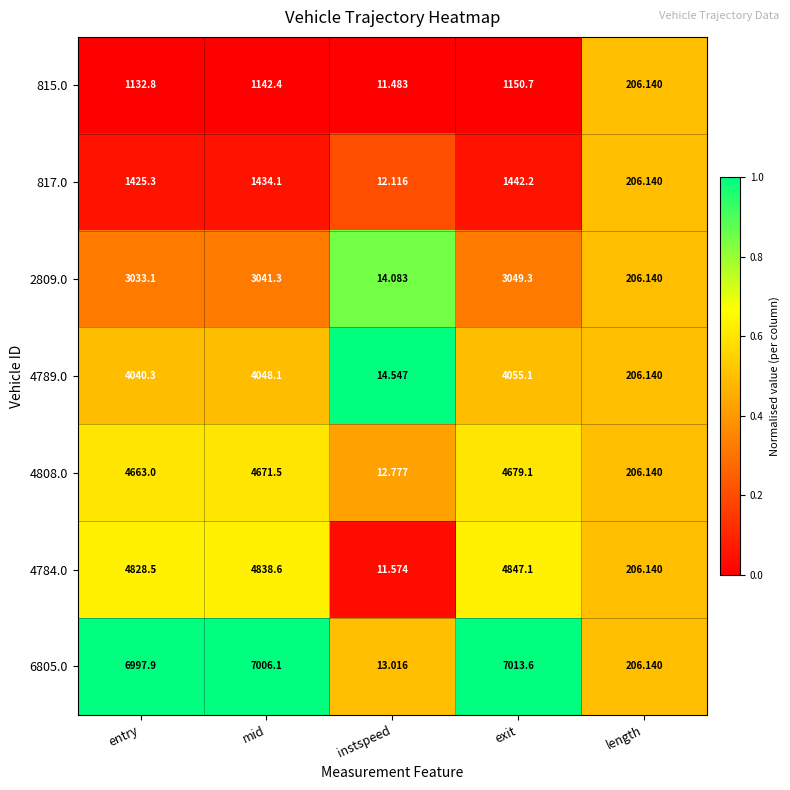

At which category is the sum across all series the highest?

exit